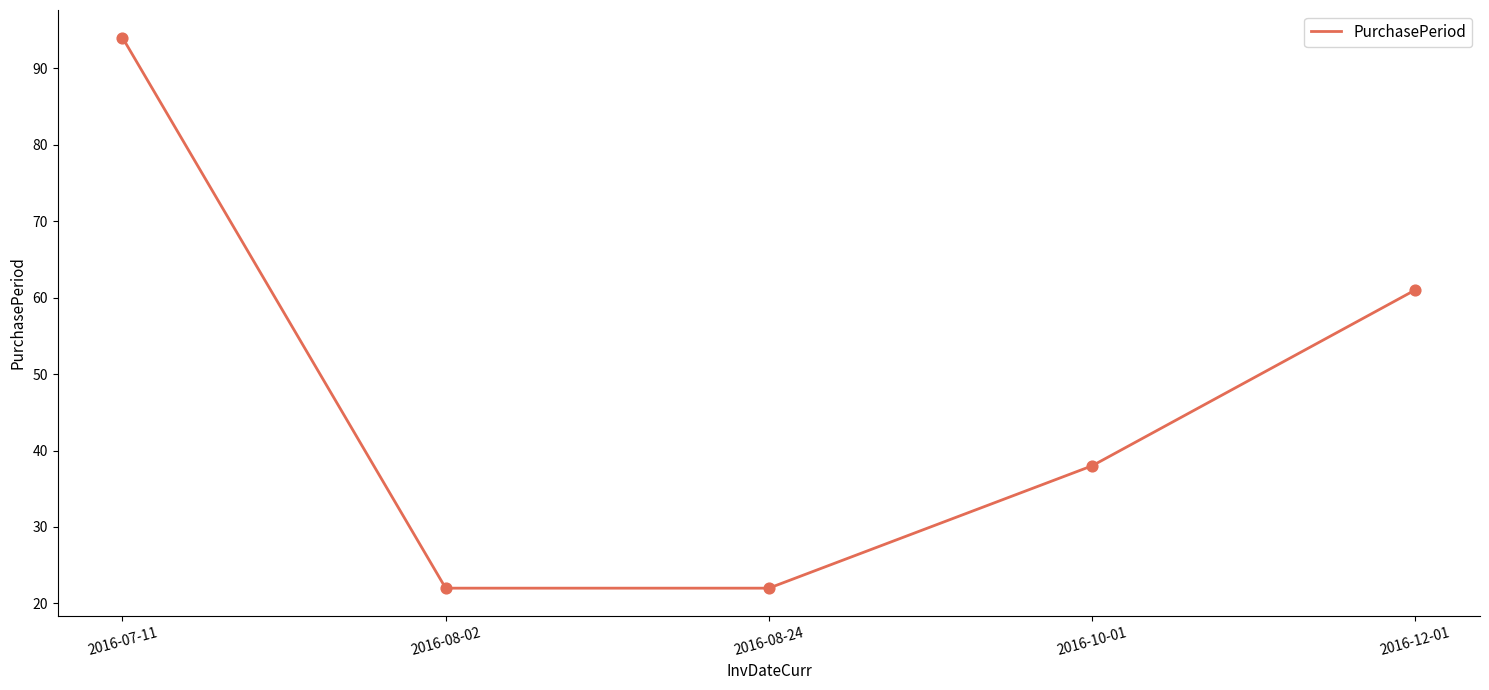

What is the change in value from 2016-07-11 to 2016-08-24?

-72